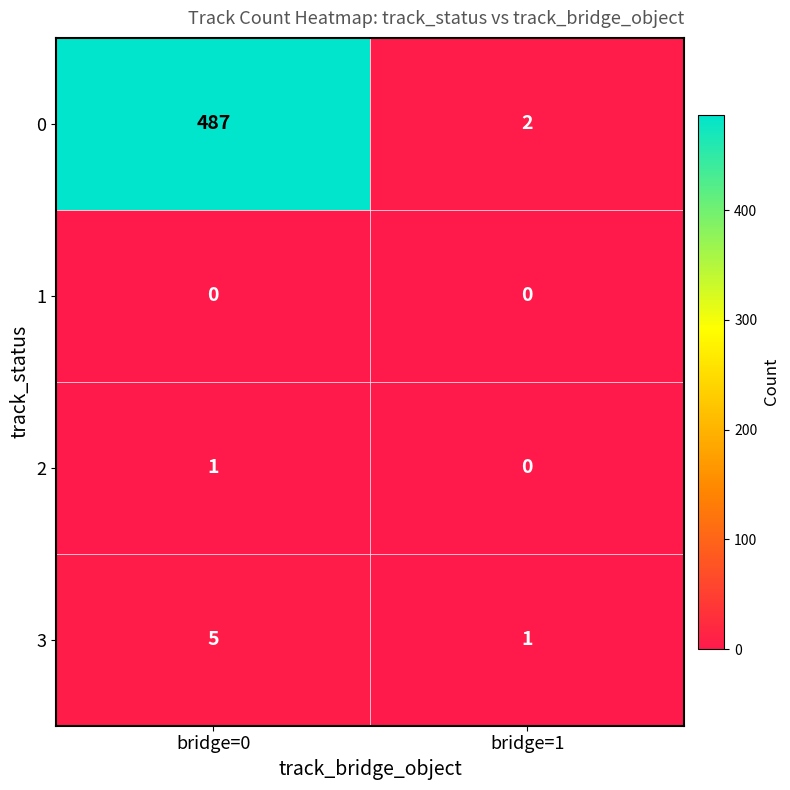

At how many categories does at least one series exceed 184?

1